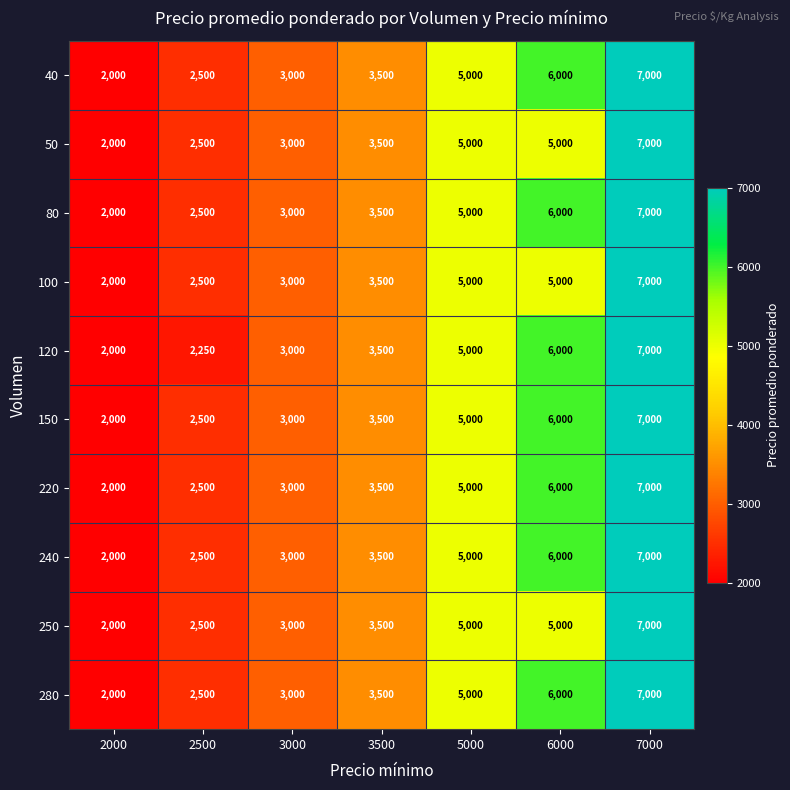

What is the total value across all series at 2000?

20000